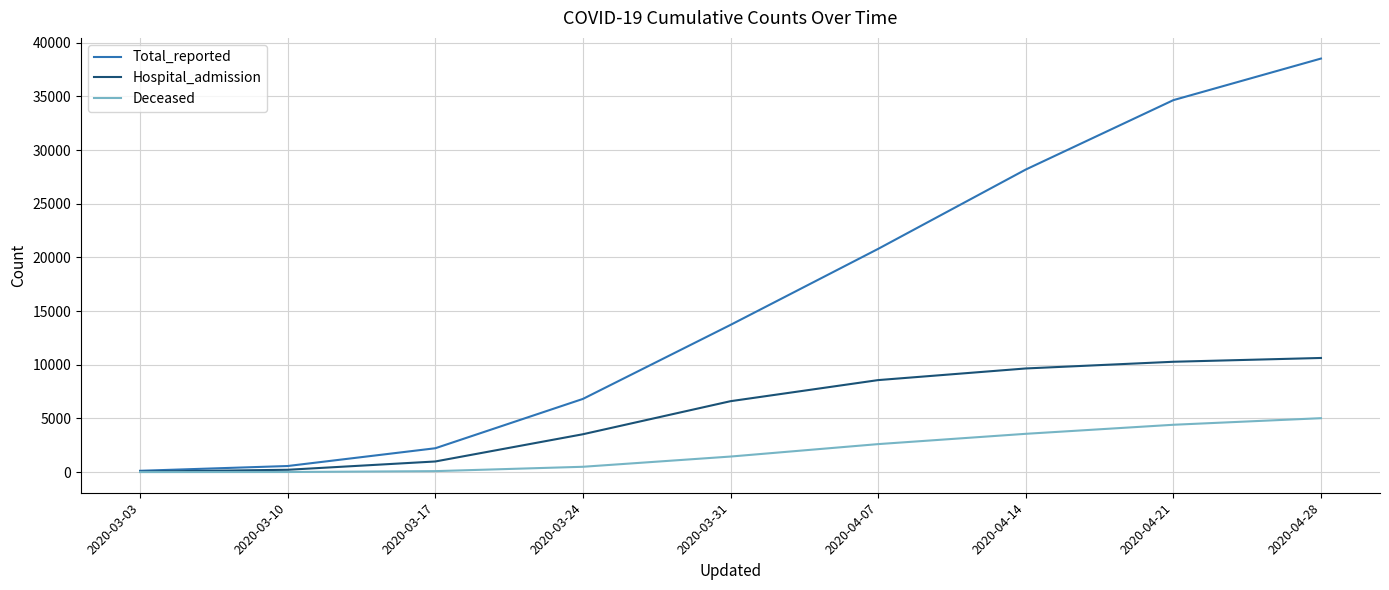

Which series has the largest range (max minus min)?

Total_reported